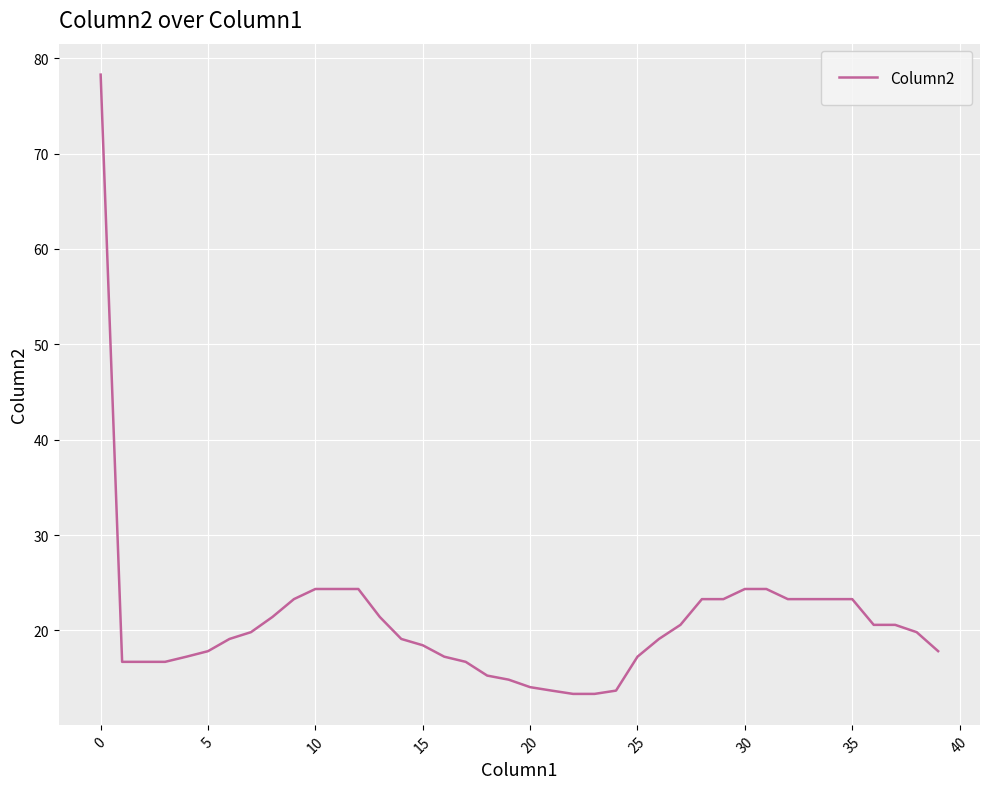

What is the difference between the maximum and minimum values?

64.9